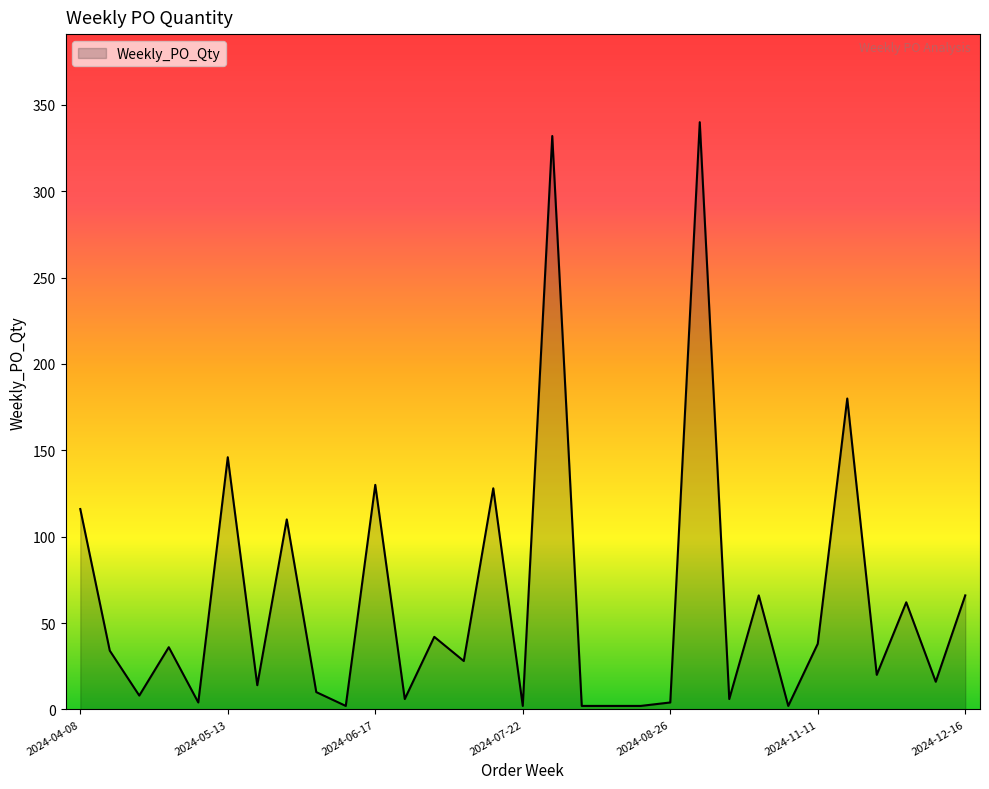

What is the maximum value shown in the chart?

340